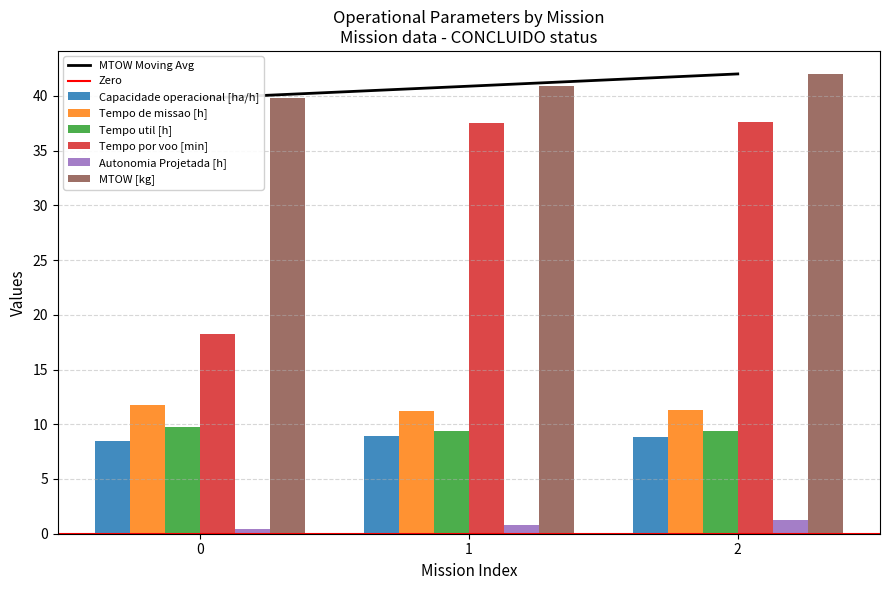

Which series has the largest total across all categories?

MTOW [kg]